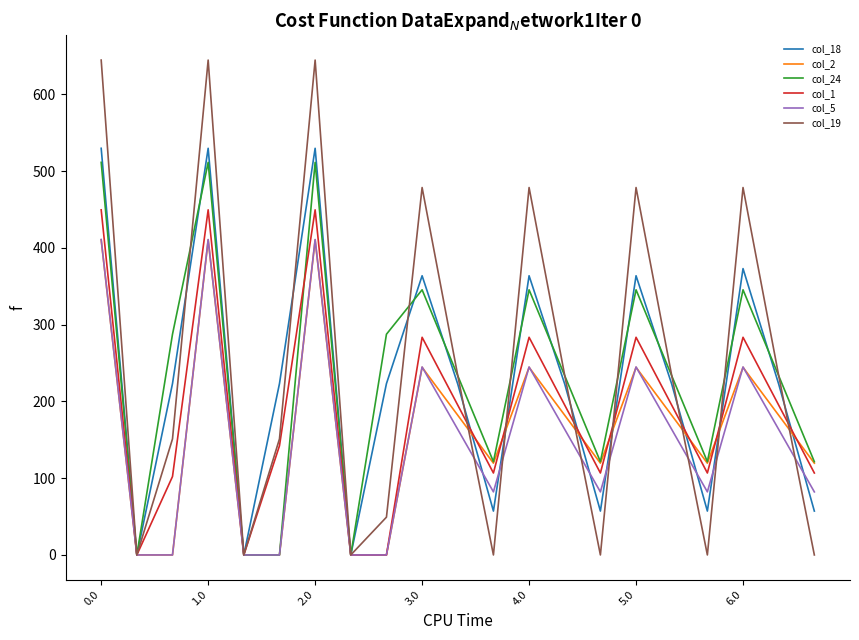

Which series has the widest spread of values?

col_19